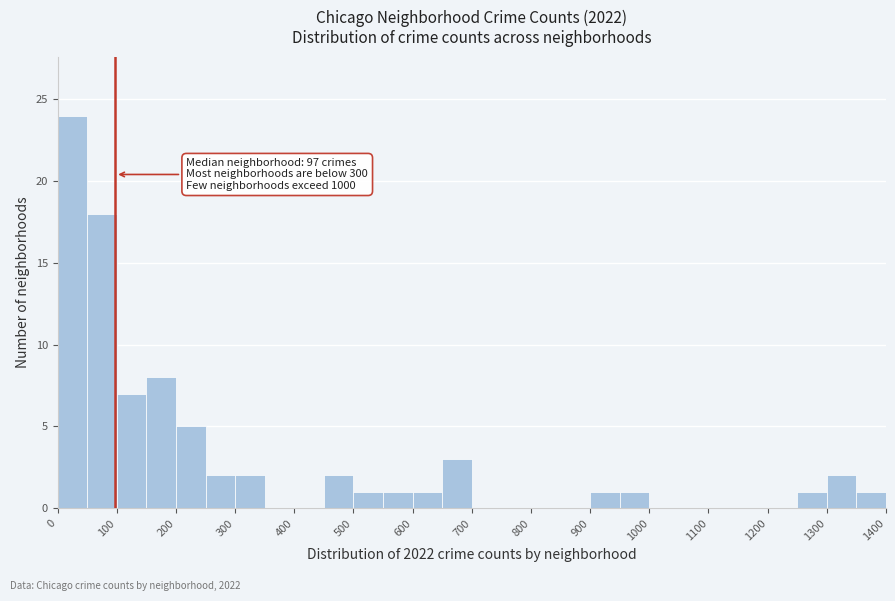

Over which range of the x-axis is the bar tallest?

0 to 50